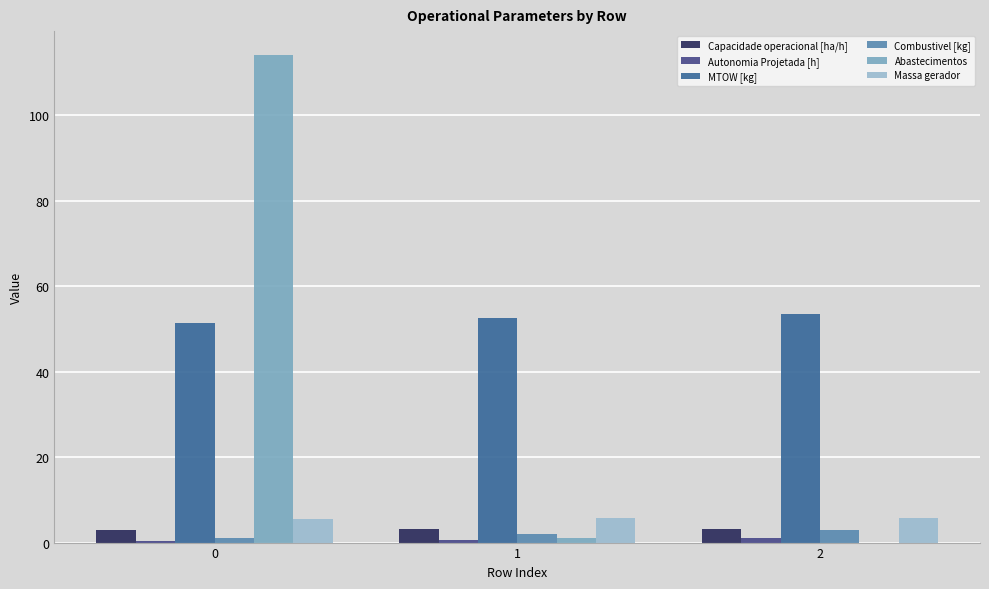

What is the sum of all Capacidade operacional [ha/h] values?

9.0